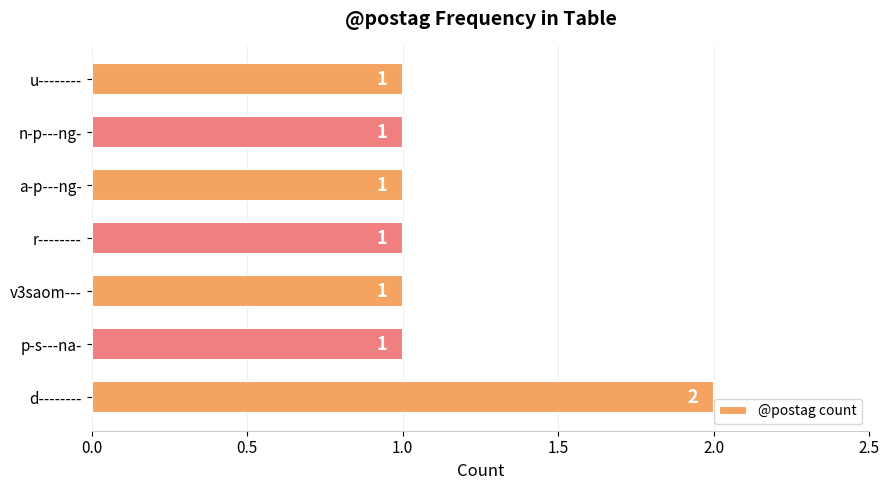

Count the values in the range 1 to 2.

7